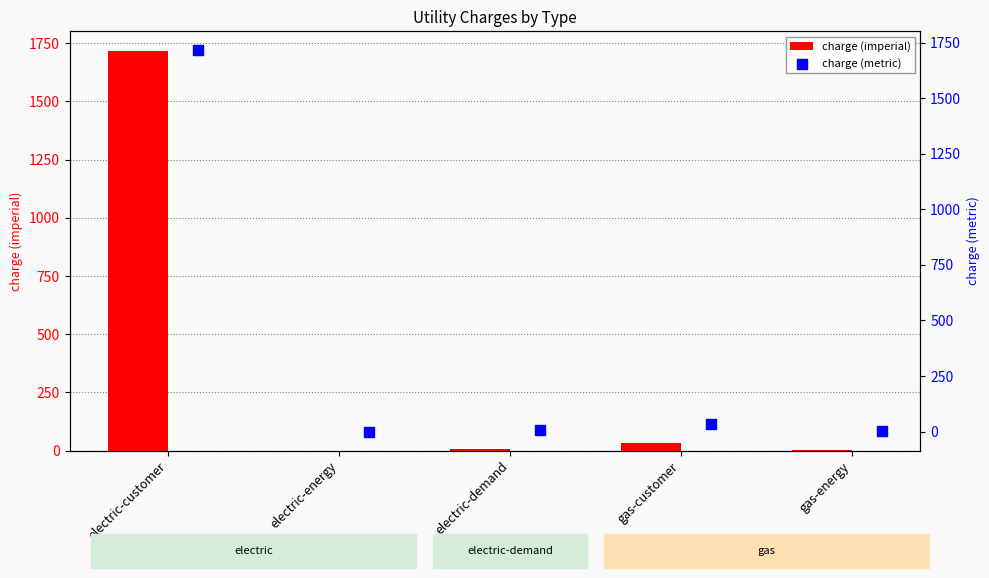

Which series reaches the maximum Y coordinate?

charge (imperial)